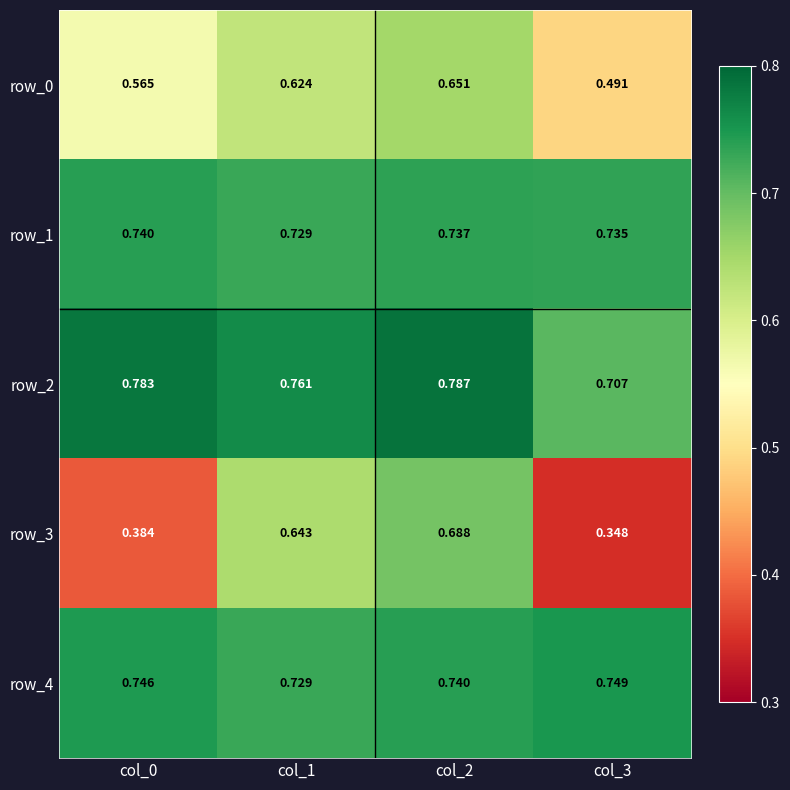

Is it true that row_3 equals 0.2 at col_0?

False